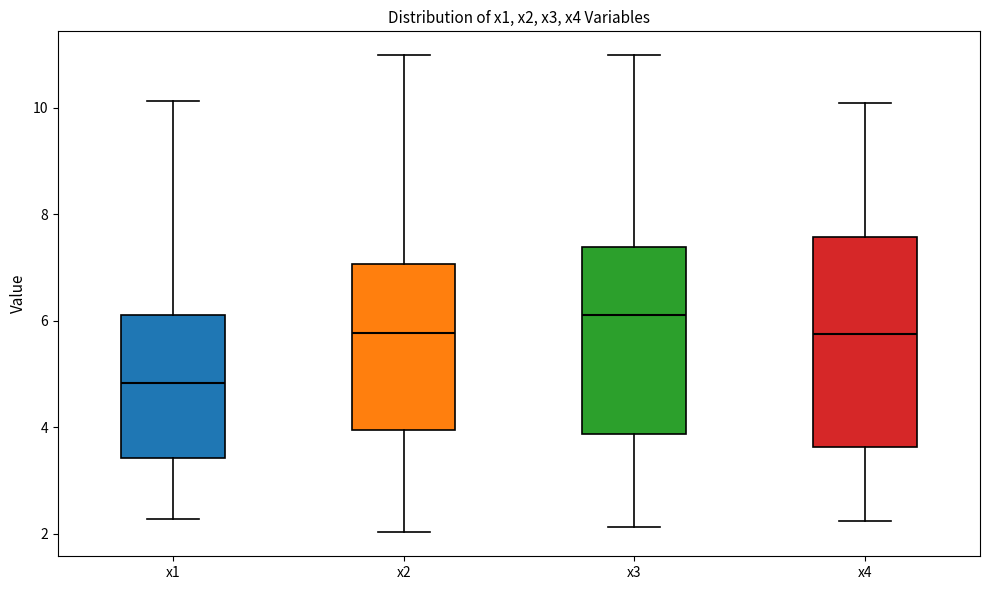

Where is the upper edge of the box for x2 on the y-axis? The values are not printed on the chart, so give them approximately, as read against the axis.

7.0